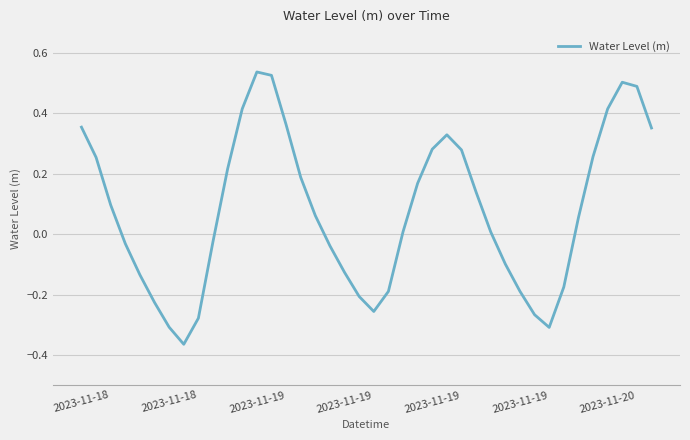

Does the chart display data point markers on the line(s)?

No